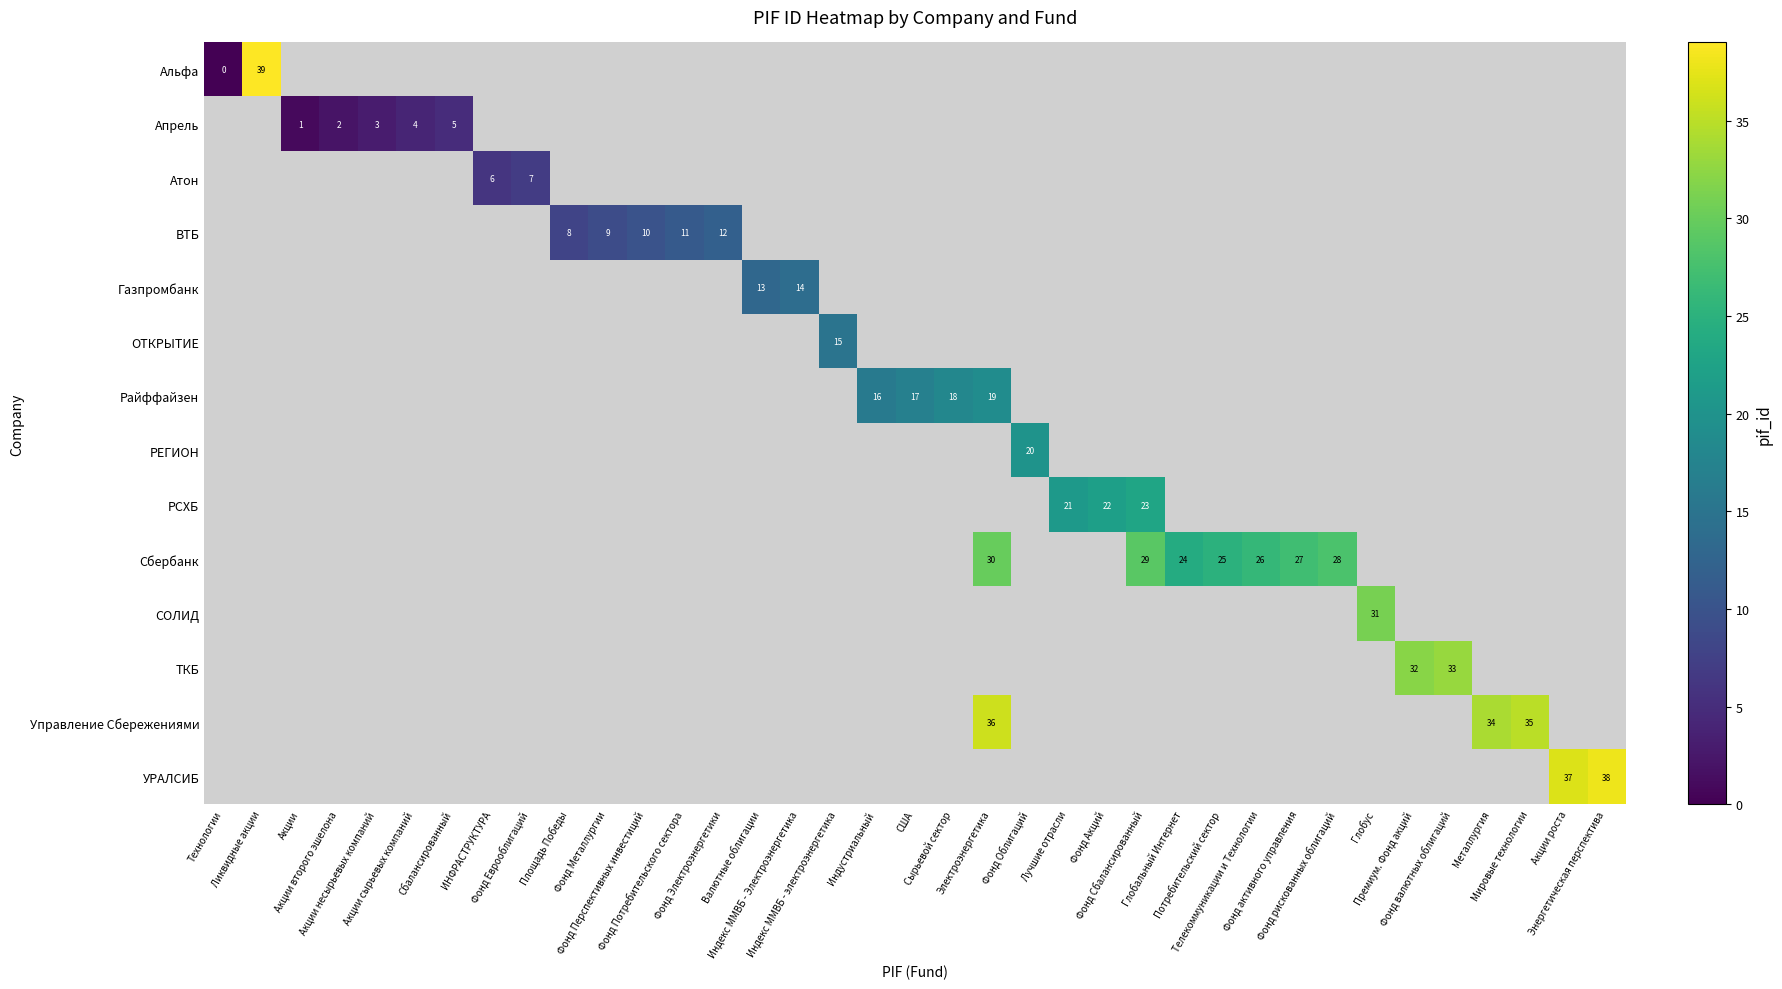

What is the greatest value displayed?

39.0